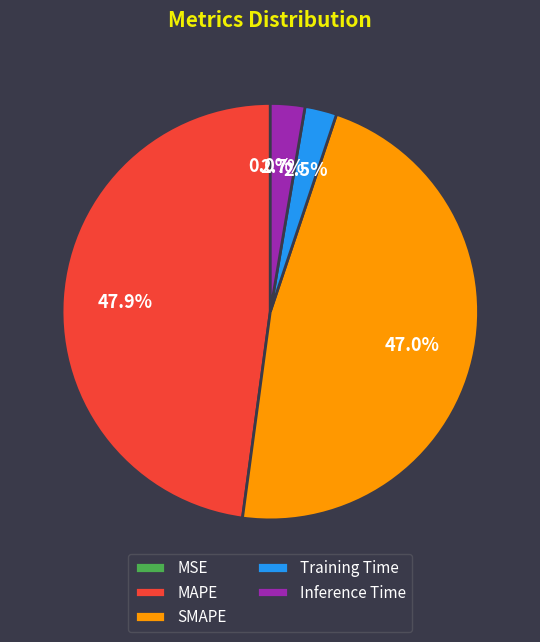

Between MAPE and Inference Time, which is larger?

MAPE